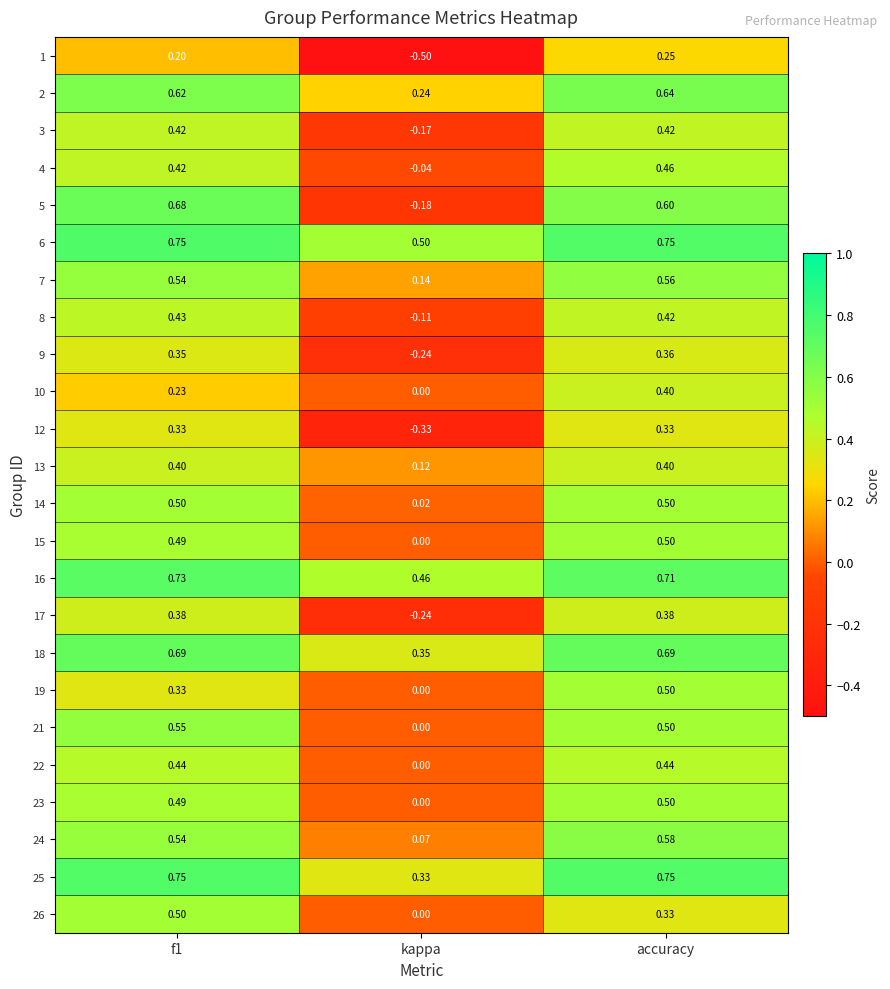

Which category has the lowest value in the 6 series?

kappa